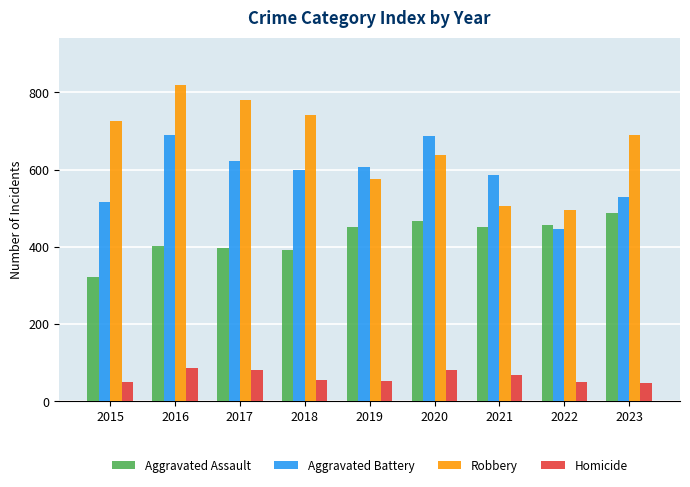

Is it true that Aggravated Assault equals 458 at 2022?

True